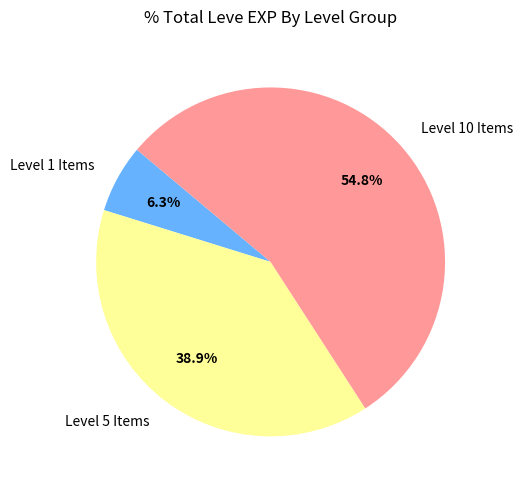

Rank the categories by value from lowest to highest.

Level 1 Items, Level 5 Items, Level 10 Items